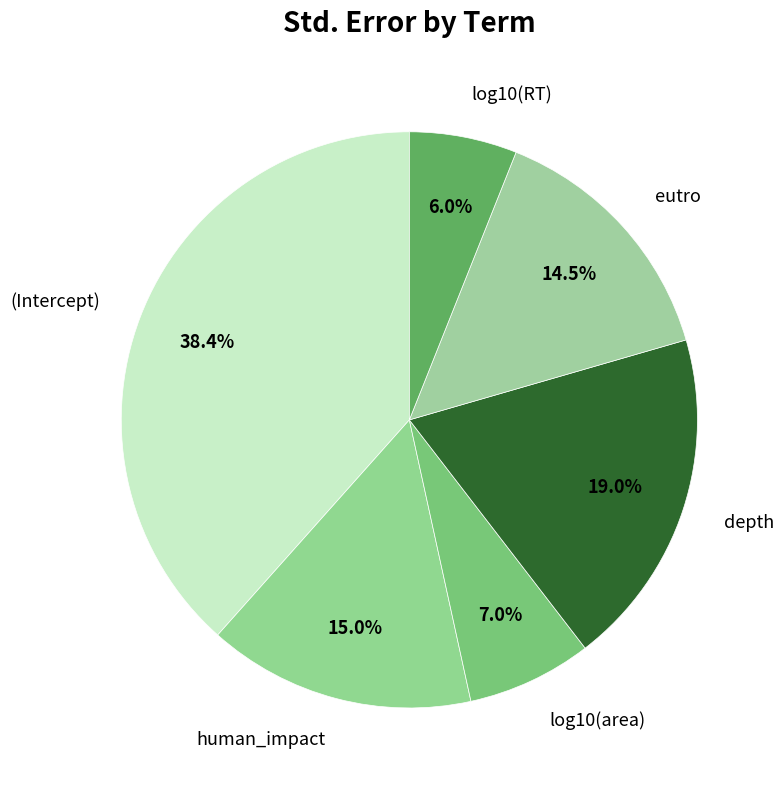

To the nearest percent, what is the combined percentage of depth and (Intercept)?

57%